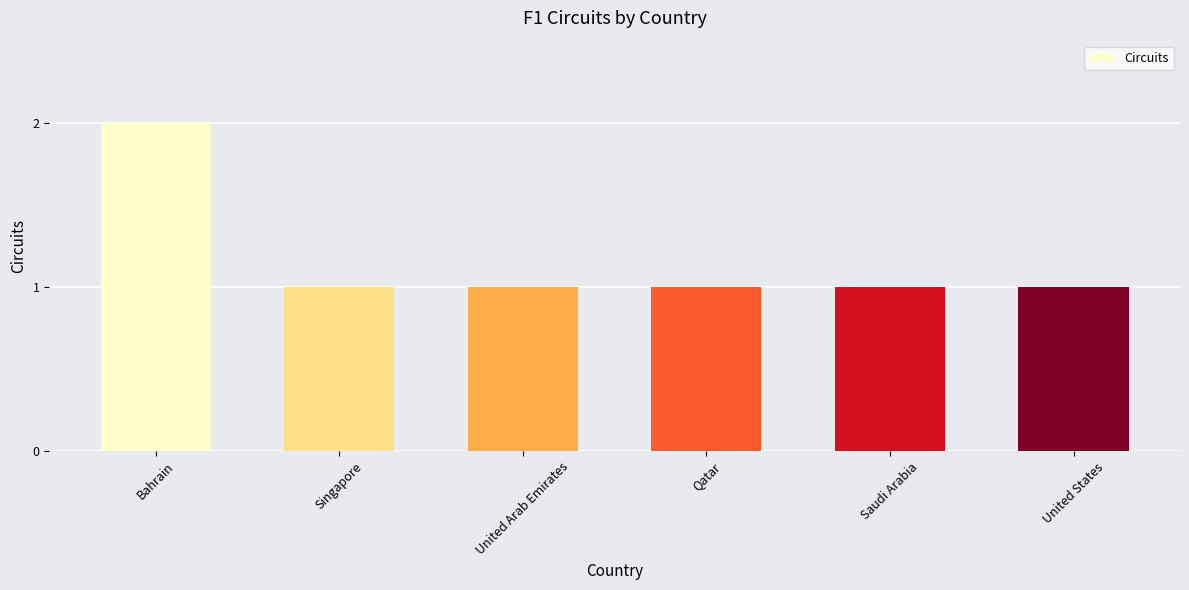

What is the value of the 6th bar from the left?

1